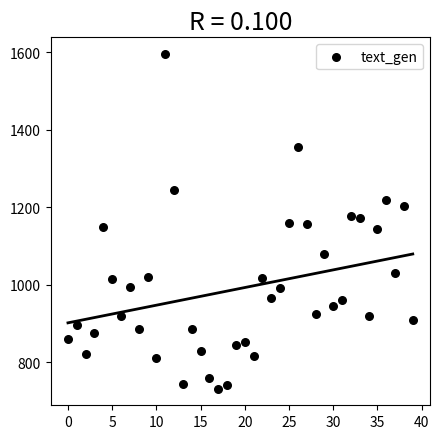

What is the range of Y values (max minus min)?

863.0